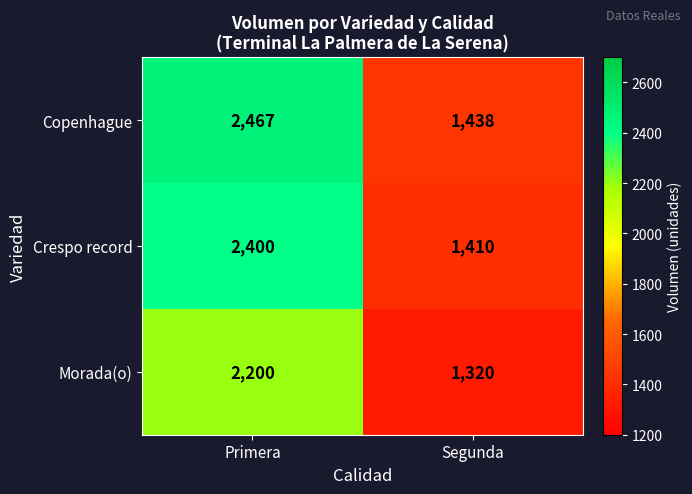

What is the difference between the highest and lowest values at Segunda?

118